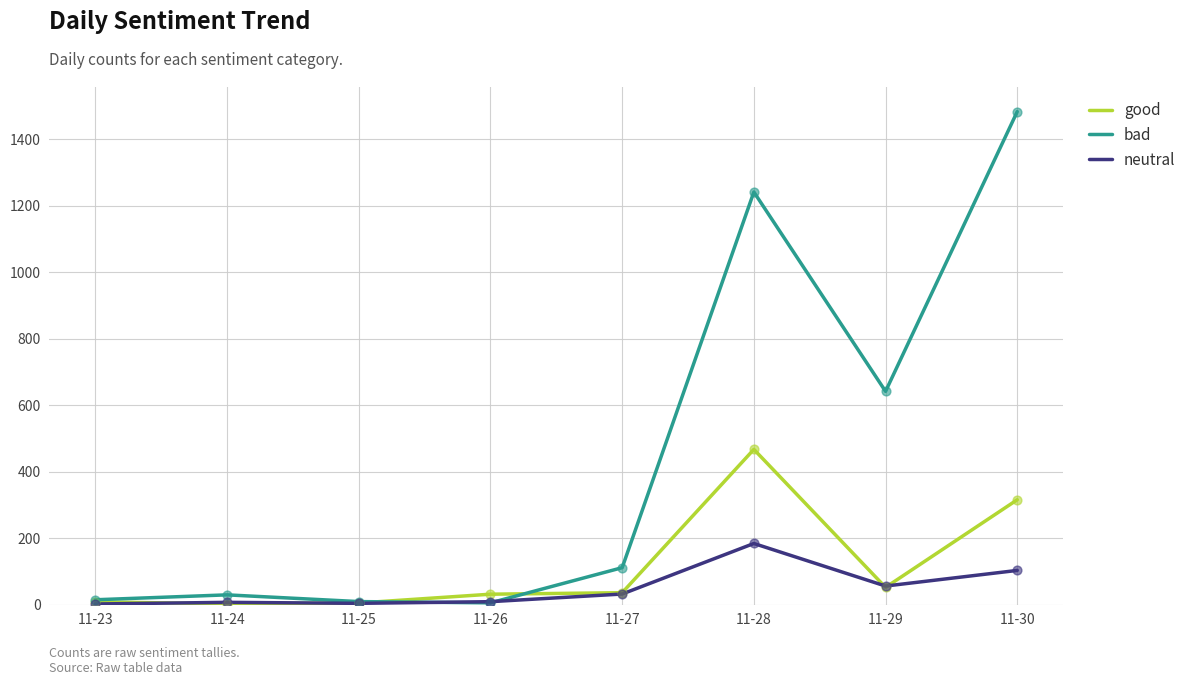

What is the total value across all series at 11-28?

1895.0